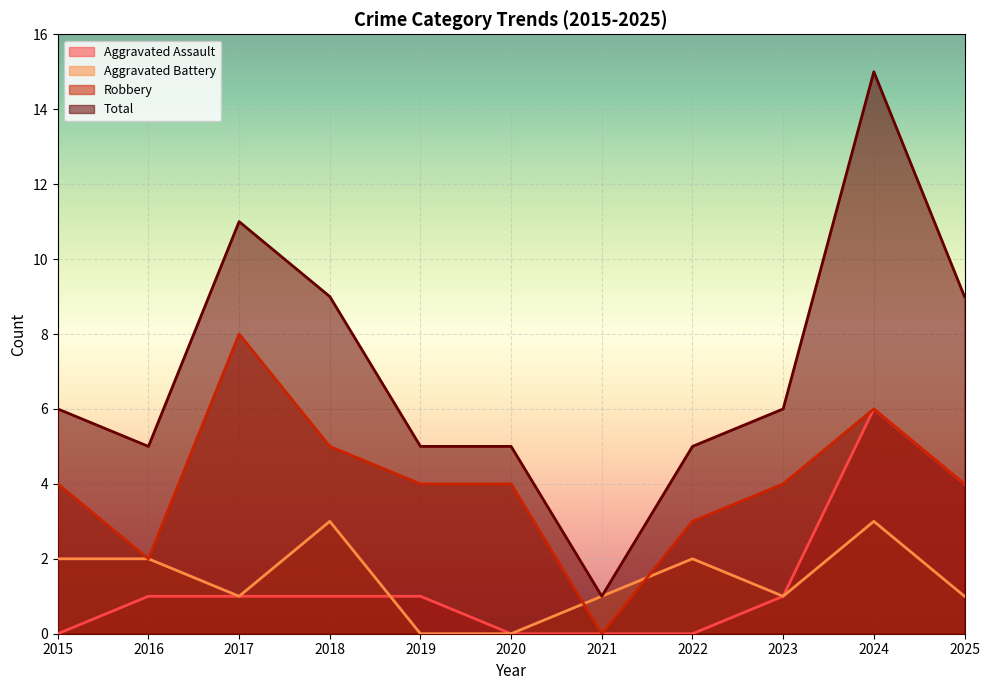

What is the approximate value of Aggravated Battery at 2016?

2